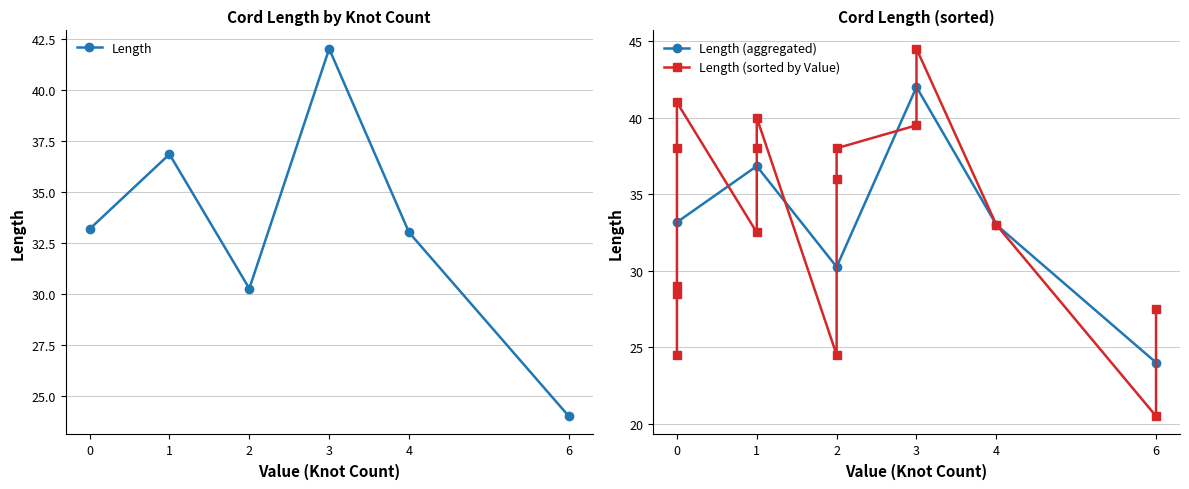

Which series changed the most between 0 and 0?

Length